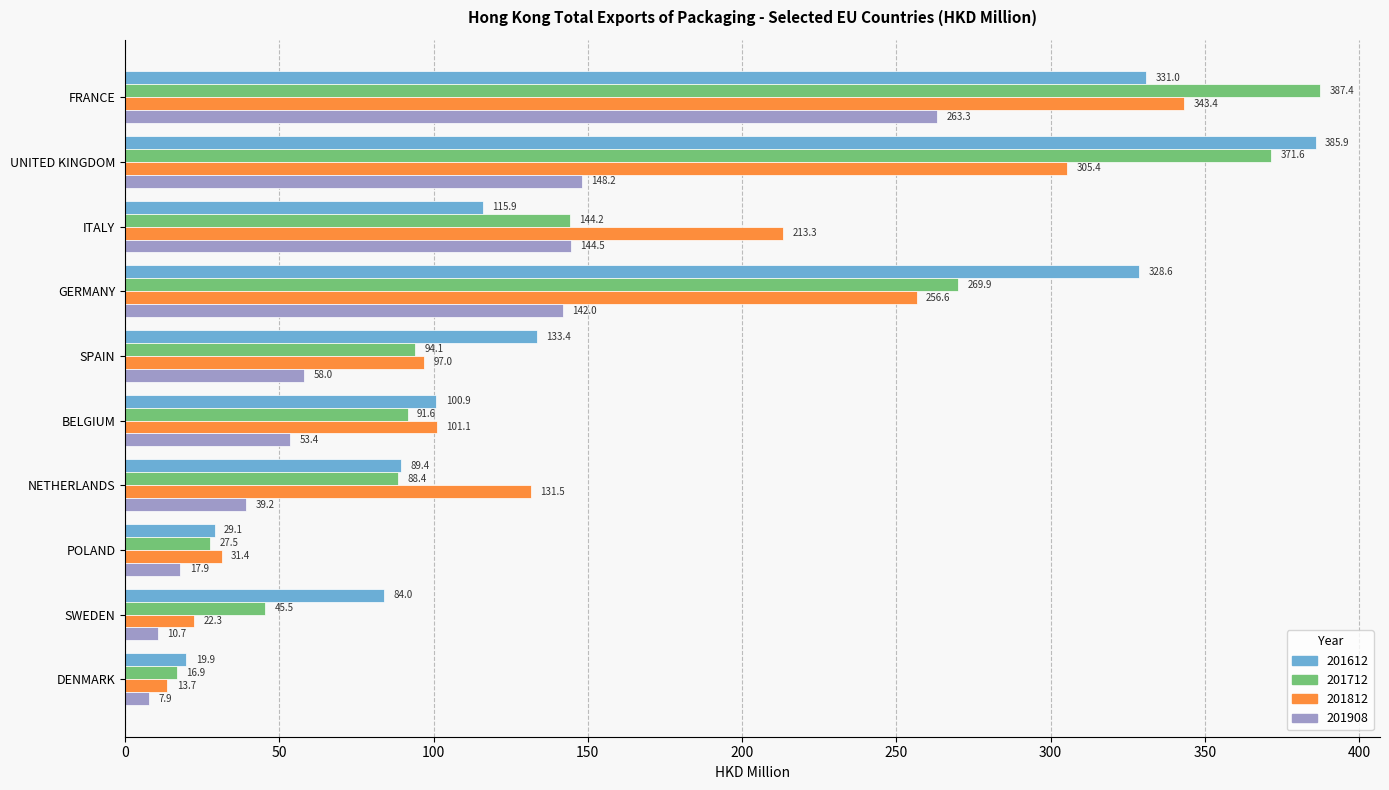

The 201812 series shows 160.1 at UNITED KINGDOM. True or false?

False